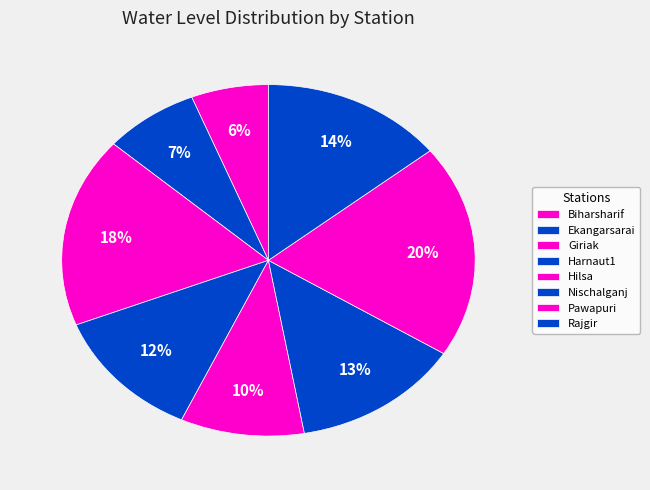

What percentage is the Hilsa slice, to the nearest percent?

10%